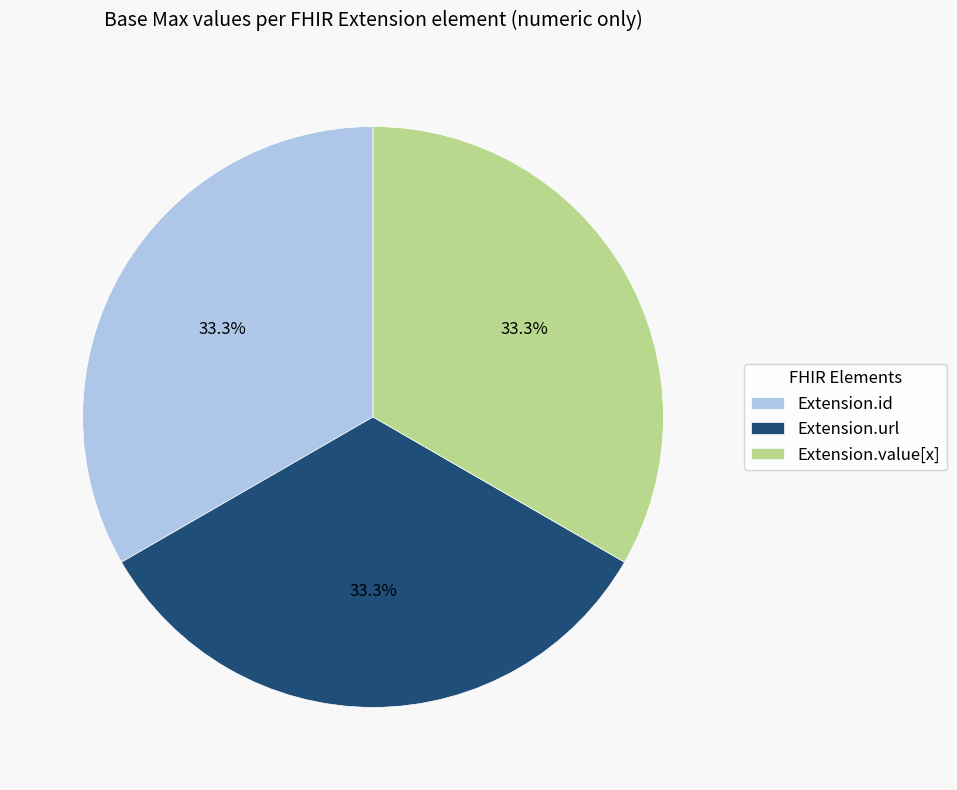

Does Extension.id account for over 50% of the chart?

No